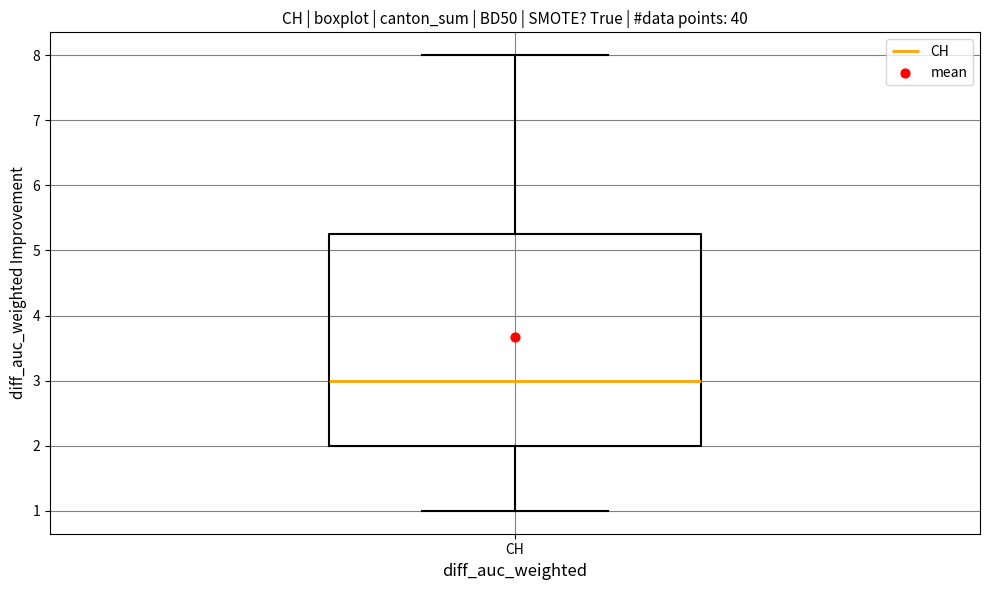

Transcribe this box plot: give where the median line is, the range the box spans, and where the two whiskers end, as read against the y-axis. The values are not printed on the chart, so give them approximately, as read against the axis.

median 3.0, box 2.0 to 5.3, whiskers 1.0 to 8.0